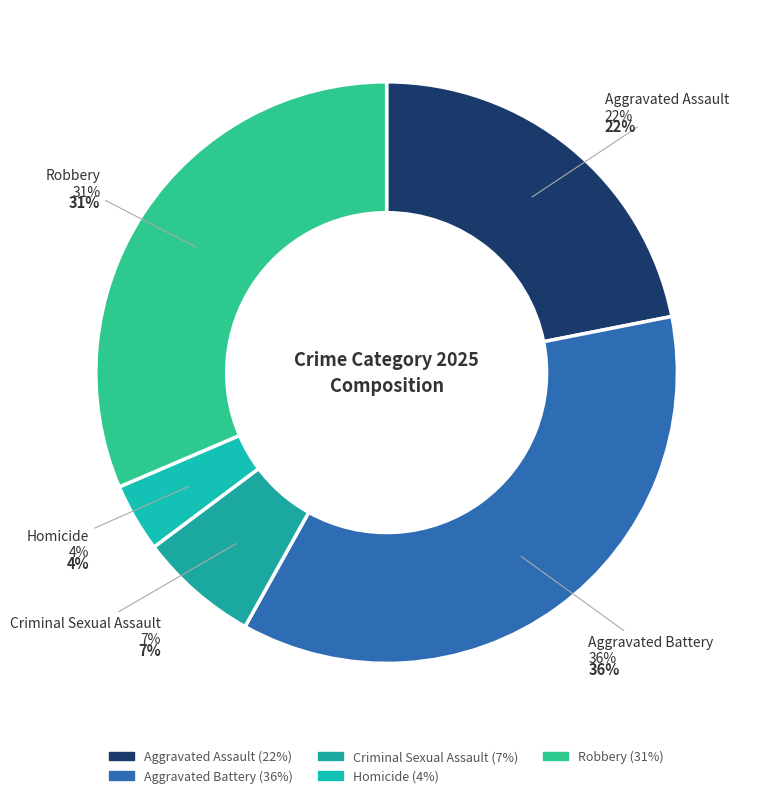

Count the number of slices in the pie.

5